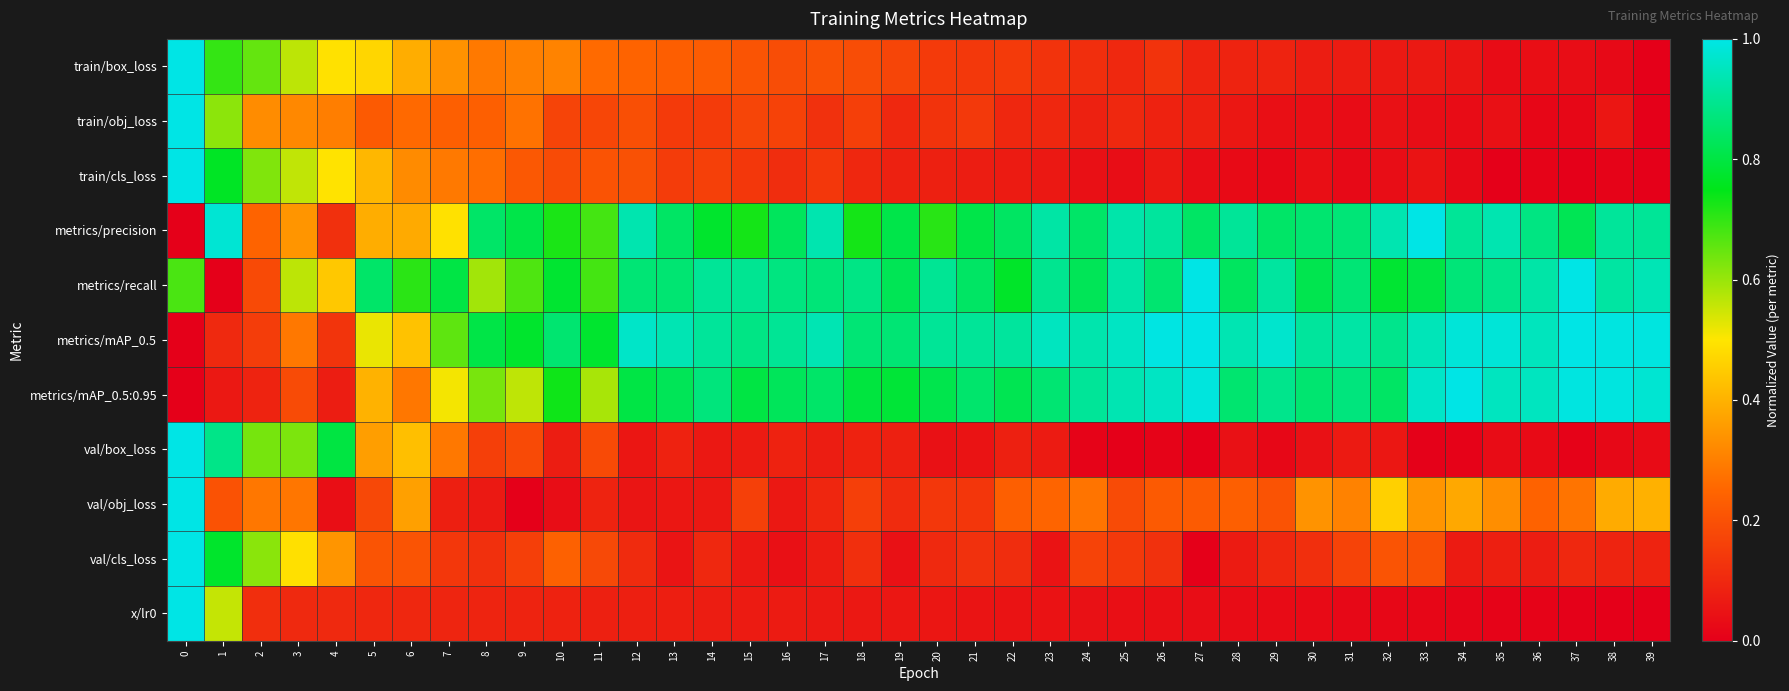

Reading left to right, extract all data points from this chart.

train/box_loss: 0=1.0	1=0.7	2=0.7	3=0.6	4=0.5	5=0.5	6=0.4	7=0.3	8=0.3	9=0.3	10=0.3	11=0.3	12=0.2	13=0.2	14=0.2	15=0.2	16=0.2	17=0.2	18=0.2	19=0.2	20=0.1	21=0.1	22=0.1	23=0.1	24=0.1	25=0.1	26=0.1	27=0.1	28=0.1	29=0.1	30=0.1	31=0.1	32=0.1	33=0.1	34=0.1	35=0.0	36=0.0	37=0.0	38=0.0	39=0.0
train/obj_loss: 0=1.0	1=0.6	2=0.3	3=0.3	4=0.3	5=0.2	6=0.3	7=0.2	8=0.2	9=0.3	10=0.2	11=0.2	12=0.2	13=0.1	14=0.1	15=0.2	16=0.2	17=0.1	18=0.2	19=0.1	20=0.1	21=0.1	22=0.1	23=0.1	24=0.1	25=0.1	26=0.1	27=0.1	28=0.1	29=0.0	30=0.0	31=0.0	32=0.0	33=0.0	34=0.0	35=0.0	36=0.0	37=0.0	38=0.1	39=0.0
train/cls_loss: 0=1.0	1=0.8	2=0.6	3=0.6	4=0.5	5=0.4	6=0.3	7=0.3	8=0.3	9=0.2	10=0.2	11=0.2	12=0.2	13=0.1	14=0.2	15=0.1	16=0.1	17=0.1	18=0.1	19=0.1	20=0.1	21=0.1	22=0.1	23=0.1	24=0.0	25=0.0	26=0.1	27=0.0	28=0.0	29=0.0	30=0.0	31=0.0	32=0.0	33=0.0	34=0.0	35=0.0	36=0.0	37=0.0	38=0.0	39=0.0
metrics/precision: 0=0.0	1=1.0	2=0.2	3=0.3	4=0.1	5=0.4	6=0.4	7=0.5	8=0.8	9=0.8	10=0.7	11=0.7	12=0.9	13=0.8	14=0.8	15=0.7	16=0.8	17=0.9	18=0.7	19=0.8	20=0.7	21=0.8	22=0.8	23=0.9	24=0.8	25=0.9	26=0.9	27=0.8	28=0.9	29=0.8	30=0.9	31=0.9	32=0.9	33=1.0	34=0.9	35=0.9	36=0.9	37=0.8	38=0.9	39=0.9
metrics/recall: 0=0.7	1=0.0	2=0.2	3=0.6	4=0.4	5=0.8	6=0.7	7=0.8	8=0.6	9=0.7	10=0.8	11=0.7	12=0.9	13=0.9	14=0.9	15=0.9	16=0.9	17=0.9	18=0.9	19=0.8	20=0.9	21=0.8	22=0.8	23=0.9	24=0.8	25=0.9	26=0.9	27=1.0	28=0.8	29=0.9	30=0.8	31=0.9	32=0.8	33=0.8	34=0.9	35=0.9	36=0.9	37=1.0	38=0.9	39=0.9
metrics/mAP_0.5: 0=0.0	1=0.1	2=0.2	3=0.3	4=0.1	5=0.5	6=0.4	7=0.7	8=0.8	9=0.8	10=0.9	11=0.8	12=1.0	13=0.9	14=0.9	15=0.9	16=0.9	17=0.9	18=0.9	19=0.9	20=0.9	21=0.9	22=0.9	23=1.0	24=0.9	25=1.0	26=1.0	27=1.0	28=0.9	29=1.0	30=0.9	31=0.9	32=0.9	33=0.9	34=1.0	35=1.0	36=1.0	37=1.0	38=1.0	39=1.0
metrics/mAP_0.5:0.95: 0=0.0	1=0.1	2=0.1	3=0.2	4=0.1	5=0.4	6=0.3	7=0.5	8=0.6	9=0.6	10=0.7	11=0.6	12=0.8	13=0.8	14=0.9	15=0.8	16=0.8	17=0.8	18=0.8	19=0.8	20=0.8	21=0.9	22=0.8	23=0.9	24=0.9	25=0.9	26=1.0	27=1.0	28=0.9	29=0.9	30=0.9	31=0.9	32=0.8	33=1.0	34=1.0	35=1.0	36=1.0	37=1.0	38=1.0	39=1.0
val/box_loss: 0=1.0	1=0.9	2=0.6	3=0.6	4=0.8	5=0.4	6=0.4	7=0.3	8=0.2	9=0.2	10=0.1	11=0.2	12=0.1	13=0.1	14=0.1	15=0.1	16=0.1	17=0.1	18=0.1	19=0.1	20=0.0	21=0.0	22=0.1	23=0.1	24=0.0	25=0.0	26=0.0	27=0.0	28=0.0	29=0.0	30=0.0	31=0.1	32=0.1	33=0.0	34=0.0	35=0.0	36=0.0	37=0.0	38=0.0	39=0.0
val/obj_loss: 0=1.0	1=0.2	2=0.3	3=0.3	4=0.0	5=0.2	6=0.4	7=0.1	8=0.1	9=0.0	10=0.0	11=0.1	12=0.1	13=0.1	14=0.1	15=0.2	16=0.1	17=0.1	18=0.2	19=0.1	20=0.1	21=0.1	22=0.2	23=0.2	24=0.3	25=0.2	26=0.2	27=0.2	28=0.2	29=0.2	30=0.3	31=0.3	32=0.5	33=0.3	34=0.4	35=0.3	36=0.2	37=0.3	38=0.4	39=0.4
val/cls_loss: 0=1.0	1=0.8	2=0.6	3=0.5	4=0.3	5=0.2	6=0.2	7=0.1	8=0.1	9=0.2	10=0.2	11=0.2	12=0.1	13=0.1	14=0.1	15=0.1	16=0.0	17=0.1	18=0.1	19=0.0	20=0.1	21=0.1	22=0.1	23=0.0	24=0.2	25=0.1	26=0.1	27=0.0	28=0.1	29=0.1	30=0.1	31=0.2	32=0.2	33=0.2	34=0.1	35=0.1	36=0.1	37=0.1	38=0.1	39=0.1
x/lr0: 0=1.0	1=0.6	2=0.1	3=0.1	4=0.1	5=0.1	6=0.1	7=0.1	8=0.1	9=0.1	10=0.1	11=0.1	12=0.1	13=0.1	14=0.1	15=0.1	16=0.1	17=0.1	18=0.1	19=0.1	20=0.1	21=0.1	22=0.0	23=0.0	24=0.0	25=0.0	26=0.0	27=0.0	28=0.0	29=0.0	30=0.0	31=0.0	32=0.0	33=0.0	34=0.0	35=0.0	36=0.0	37=0.0	38=0.0	39=0.0